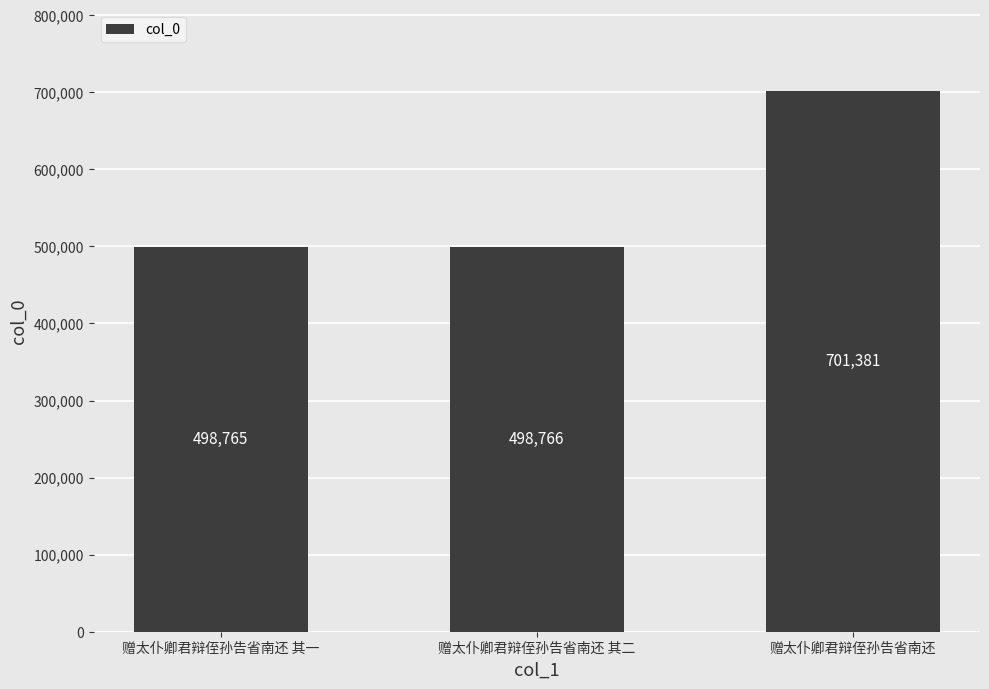

How many data points does each series have?

3